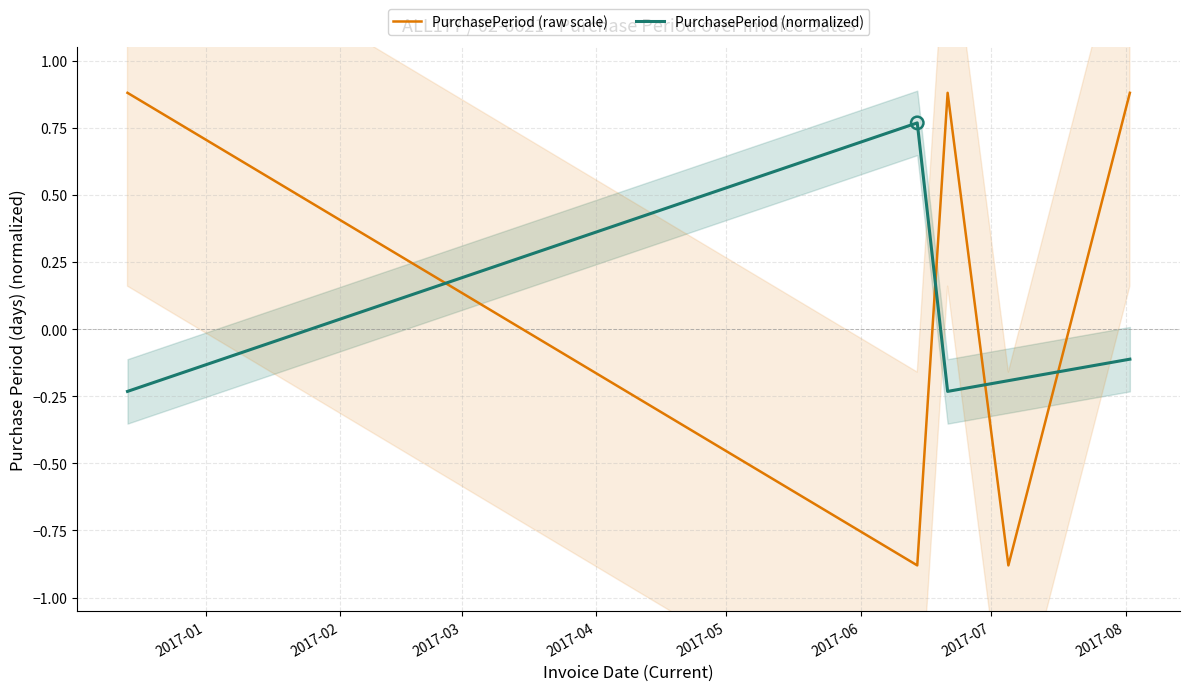

Which series reaches the minimum Y coordinate?

PurchasePeriod (raw scale)